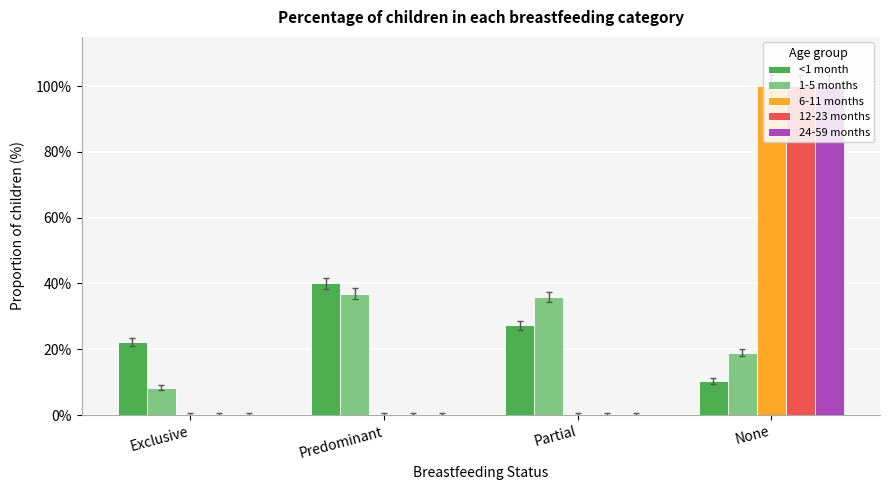

What are all the series names shown in the legend?

<1 month, 1-5 months, 6-11 months, 12-23 months, 24-59 months